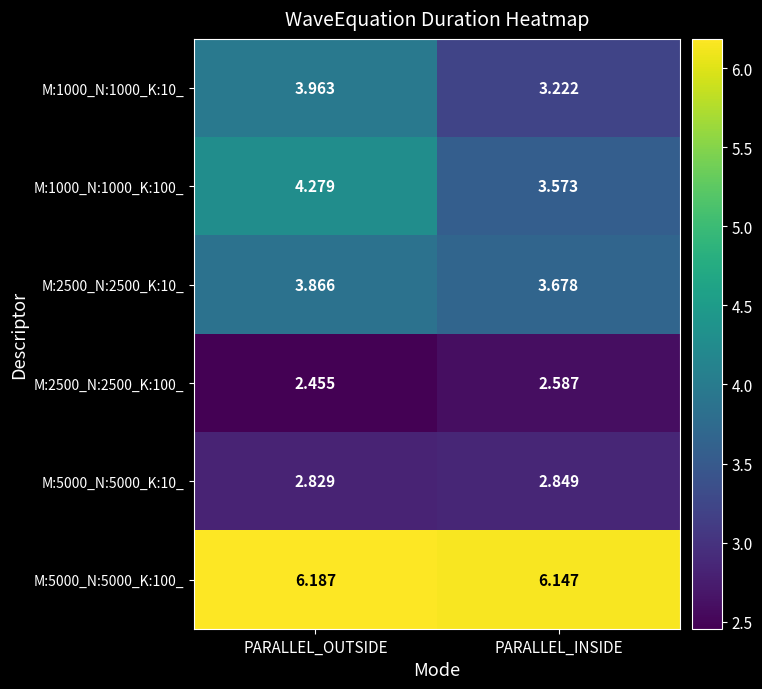

How many data points does each series have?

2